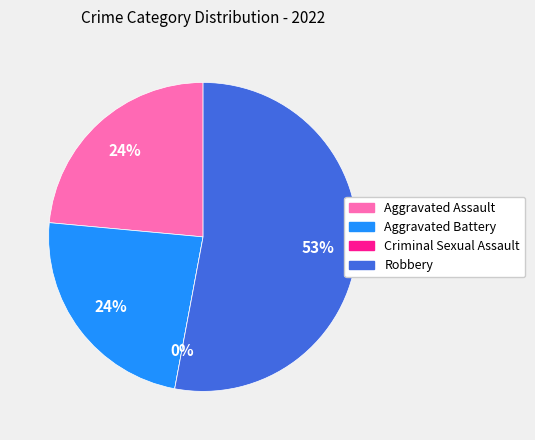

What percentage is the Robbery slice, to the nearest percent?

53%